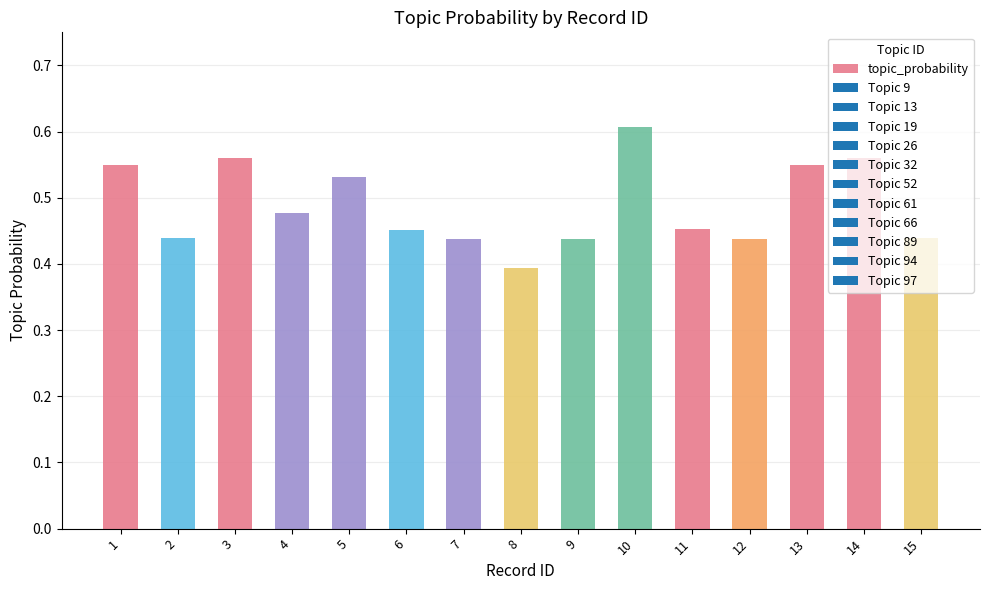

Where is the data nearest to the value 0?

8